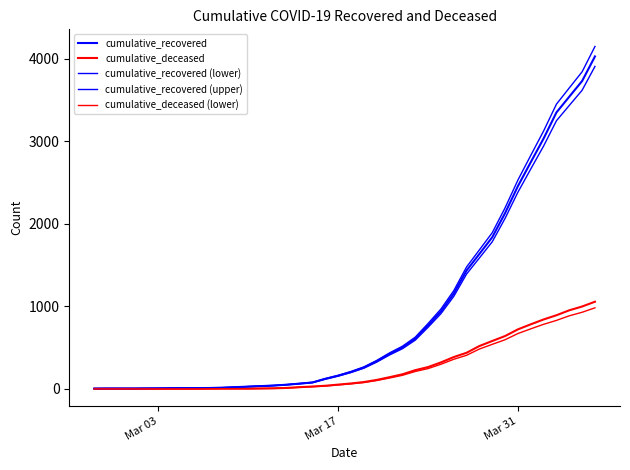

What is the difference between the second highest and second lowest values in the cumulative_recovered (lower) series?

3616.2